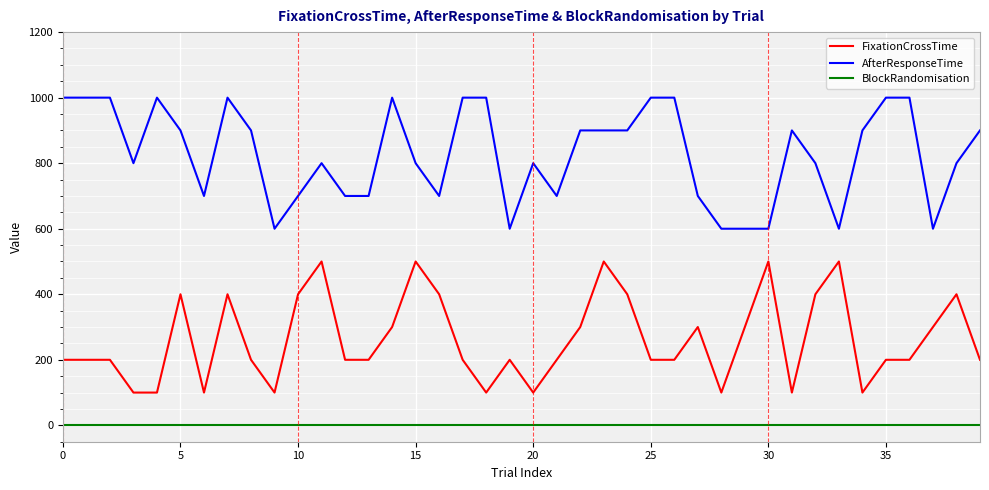

Rank the series by their average value, from lowest to highest.

BlockRandomisation, FixationCrossTime, AfterResponseTime